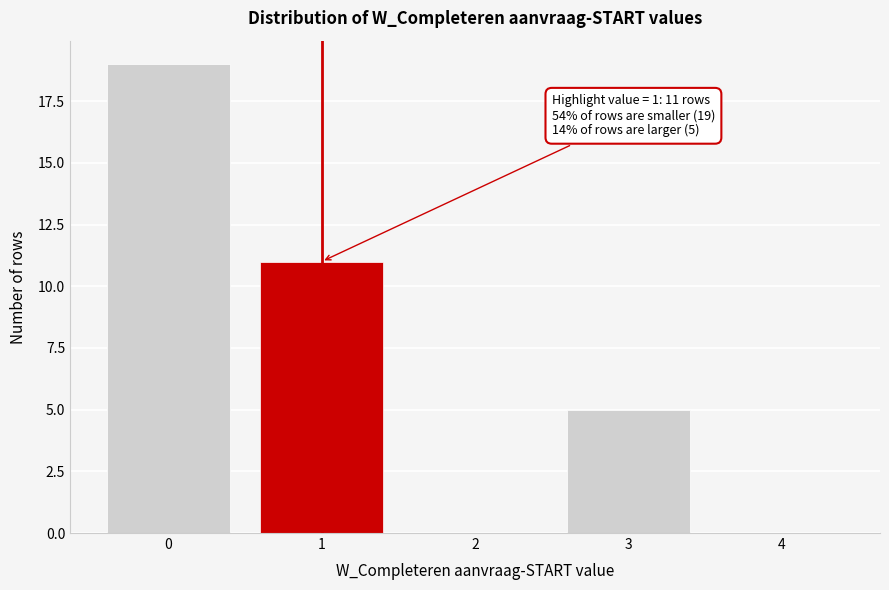

Reading left to right, list all the values displayed in this chart.

0=19	1=11	2=0	3=5	4=0